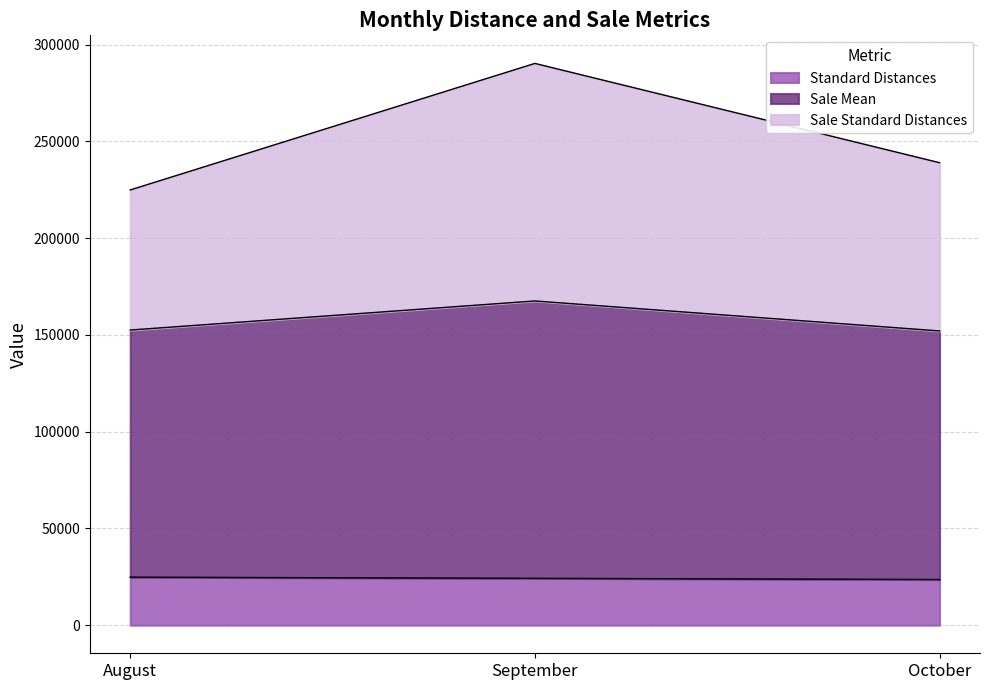

What is the value of the Standard Distances point at the 3rd from the left?

23603.8